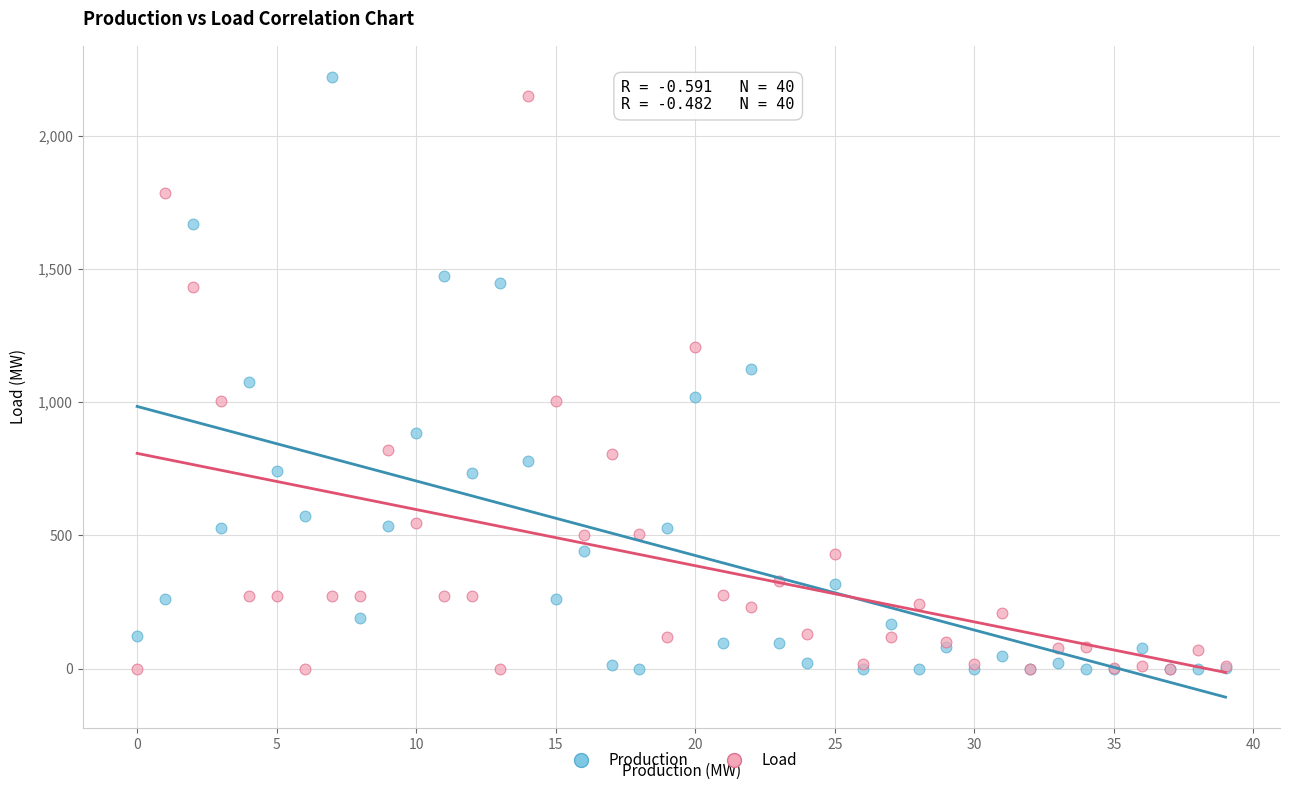

Which series contains the highest Y value?

Production